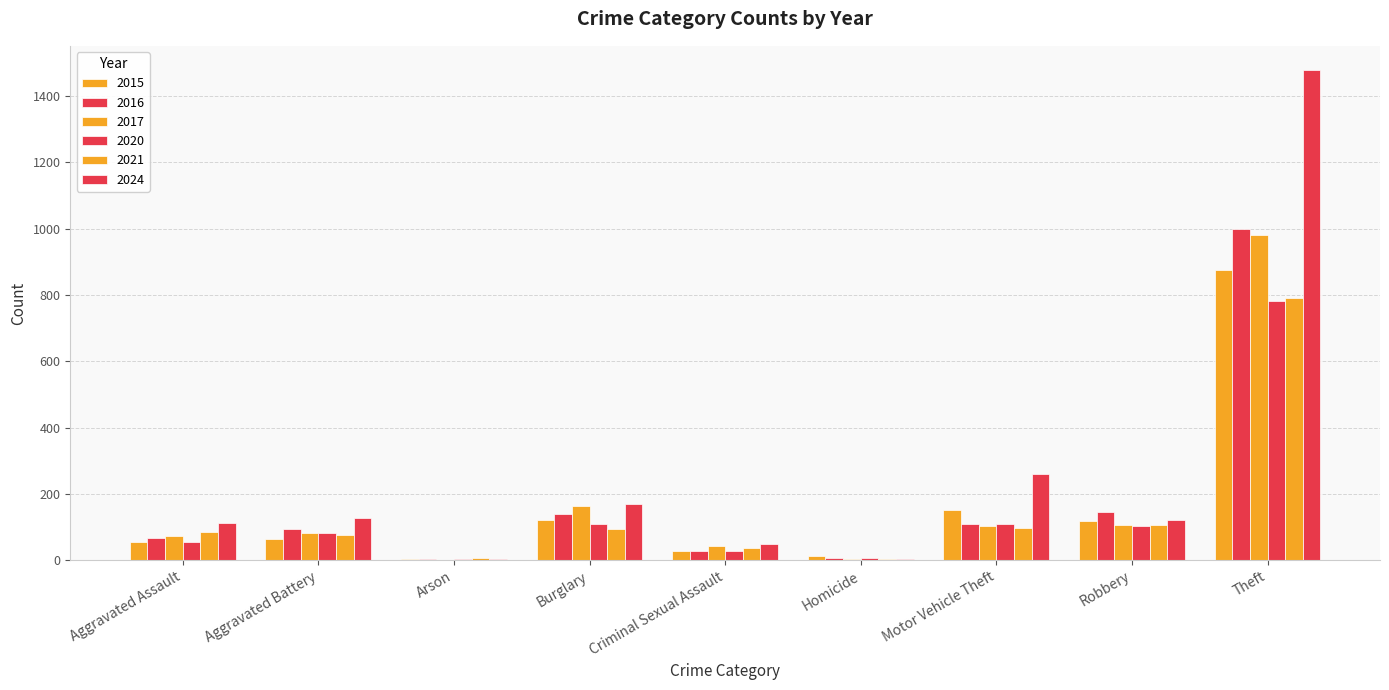

Does the chart contain stacked bars?

No